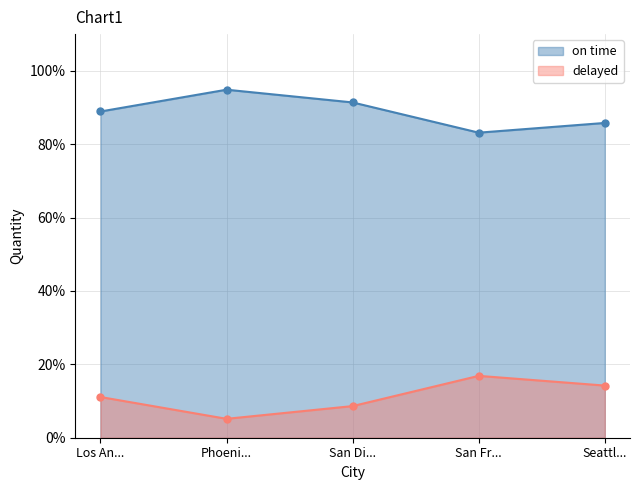

True or false: delayed and on time intersect in this chart.

False